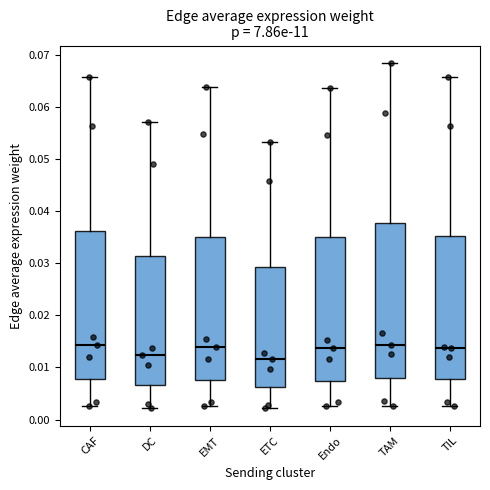

Reading left to right, transcribe this box plot: for each box, give where its median line is, the range the box spans, and where its two whiskers end, as read against the y-axis. The values are not printed on the chart, so give them approximately, as read against the axis.

CAF: median 0.014, box 0.008 to 0.036, whiskers 0.003 to 0.066
DC: median 0.012, box 0.007 to 0.031, whiskers 0.002 to 0.057
EMT: median 0.014, box 0.007 to 0.035, whiskers 0.003 to 0.064
ETC: median 0.012, box 0.006 to 0.029, whiskers 0.002 to 0.053
Endo: median 0.014, box 0.007 to 0.035, whiskers 0.003 to 0.064
TAM: median 0.014, box 0.008 to 0.038, whiskers 0.003 to 0.069
TIL: median 0.014, box 0.008 to 0.035, whiskers 0.003 to 0.066